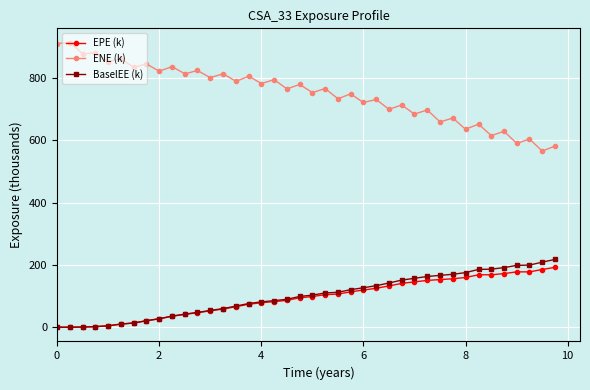

Which series has the largest total across all categories?

ENE (k)